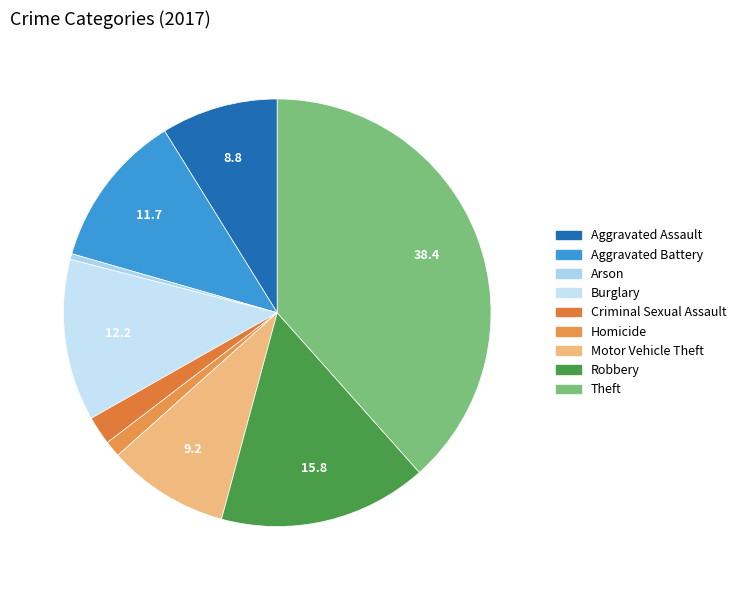

What is the largest slice in the pie chart?

Theft